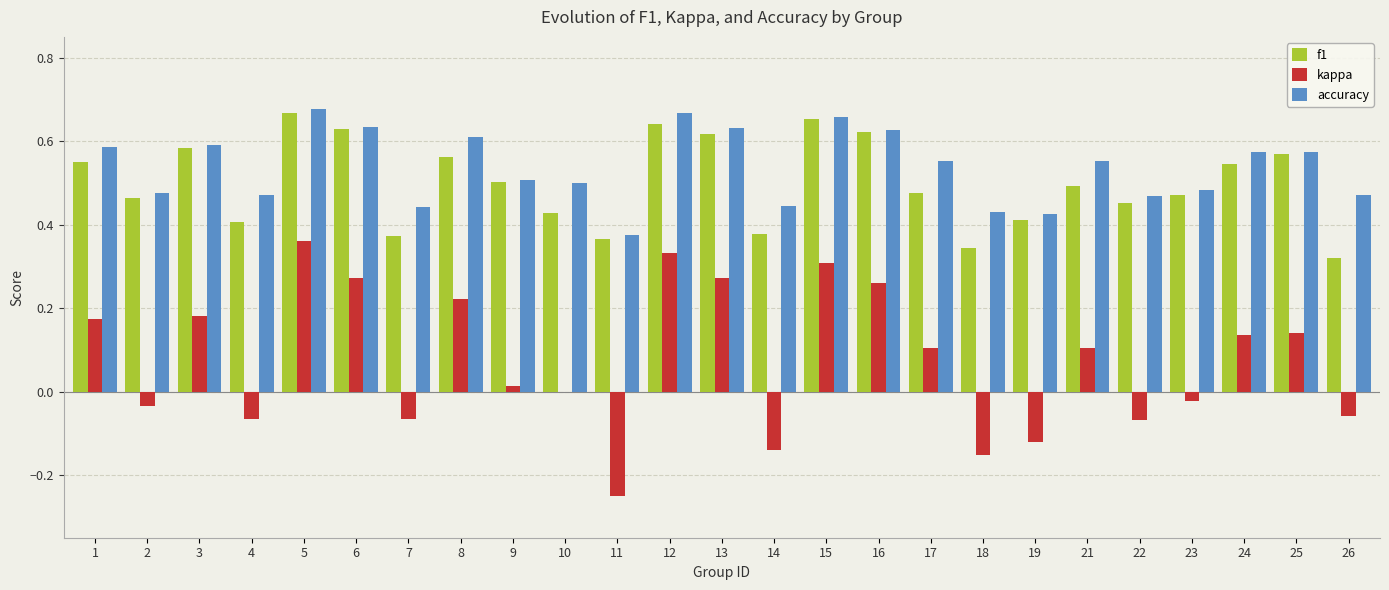

Is the value of accuracy at 17 greater than the value of f1 at 14?

Yes